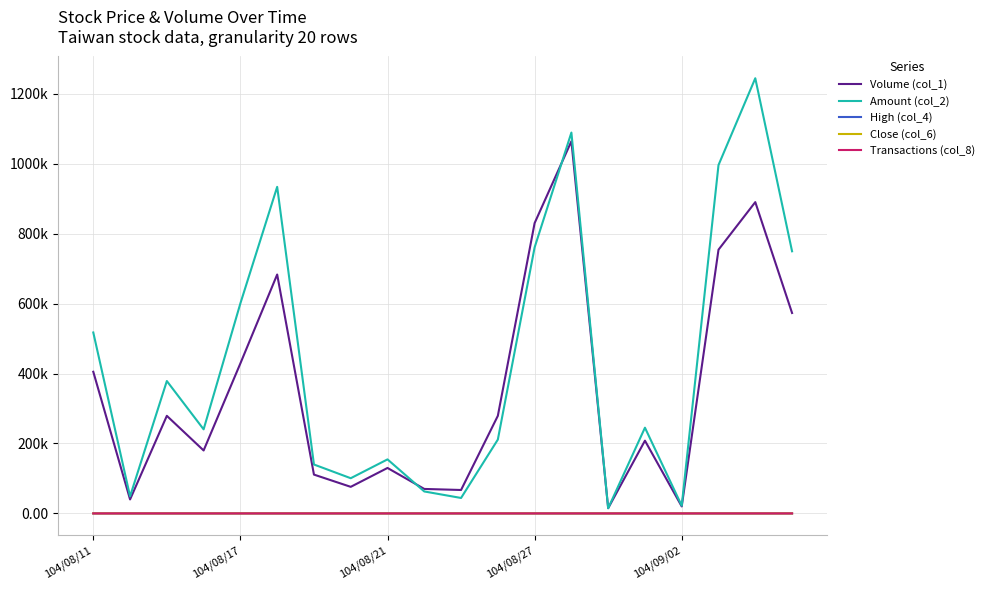

What are all the series names shown in the legend?

Volume (col_1), Amount (col_2), High (col_4), Close (col_6), Transactions (col_8)